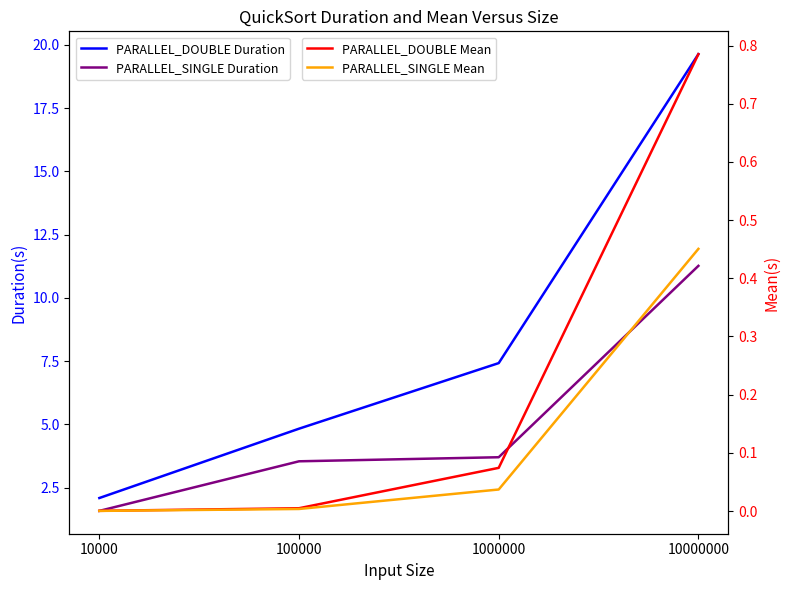

What is the total value across all series at 1000000?

11.2